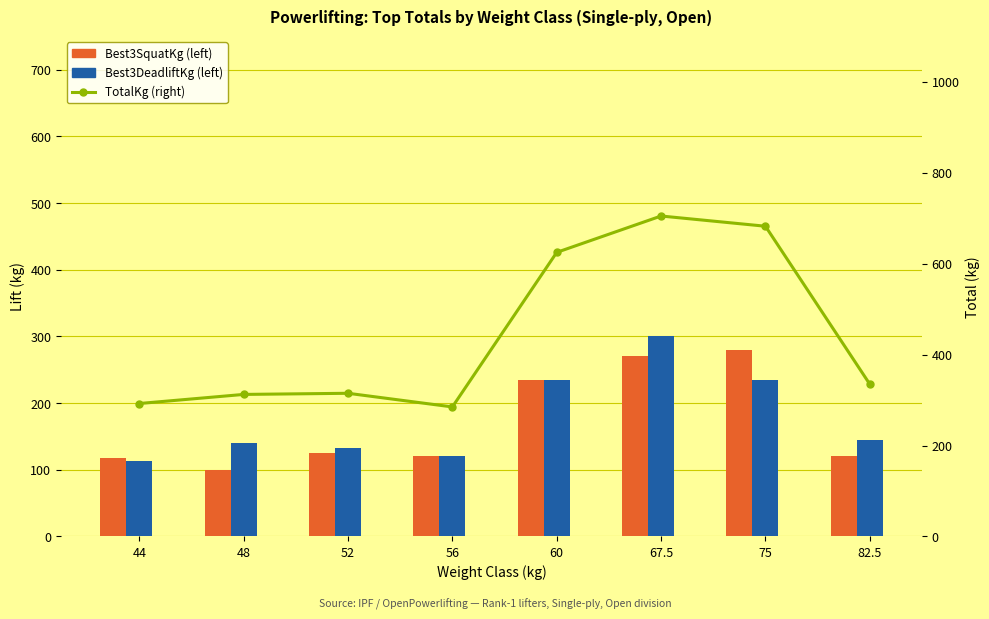

Which label corresponds to the smallest value in the chart?

48